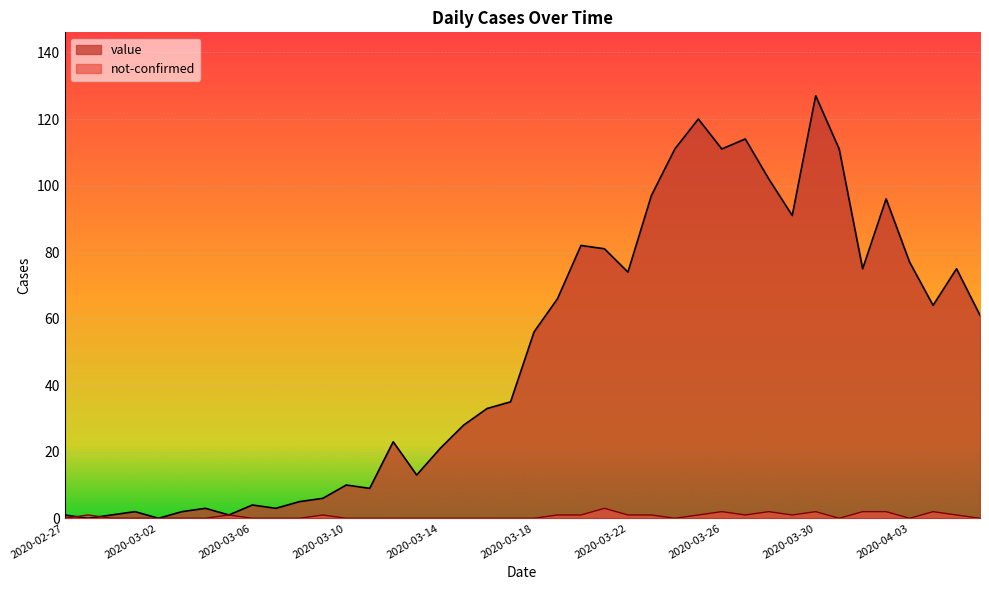

Reading left to right, what are all the values shown in this chart?

value: 2020-02-27=1	2020-02-28=0	2020-02-29=1	2020-03-01=2	2020-03-02=0	2020-03-03=2	2020-03-04=3	2020-03-05=1	2020-03-06=4	2020-03-07=3	2020-03-08=5	2020-03-09=6	2020-03-10=10	2020-03-11=9	2020-03-12=23	2020-03-13=13	2020-03-14=21	2020-03-15=28	2020-03-16=33	2020-03-17=35	2020-03-18=56	2020-03-19=66	2020-03-20=82	2020-03-21=81	2020-03-22=74	2020-03-23=97	2020-03-24=111	2020-03-25=120	2020-03-26=111	2020-03-27=114	2020-03-28=102	2020-03-29=91	2020-03-30=127	2020-03-31=111	2020-04-01=75	2020-04-02=96	2020-04-03=77	2020-04-04=64	2020-04-05=75	2020-04-06=61
not-confirmed: 2020-02-27=0	2020-02-28=1	2020-02-29=0	2020-03-01=0	2020-03-02=0	2020-03-03=0	2020-03-04=0	2020-03-05=1	2020-03-06=0	2020-03-07=0	2020-03-08=0	2020-03-09=1	2020-03-10=0	2020-03-11=0	2020-03-12=0	2020-03-13=0	2020-03-14=0	2020-03-15=0	2020-03-16=0	2020-03-17=0	2020-03-18=0	2020-03-19=1	2020-03-20=1	2020-03-21=3	2020-03-22=1	2020-03-23=1	2020-03-24=0	2020-03-25=1	2020-03-26=2	2020-03-27=1	2020-03-28=2	2020-03-29=1	2020-03-30=2	2020-03-31=0	2020-04-01=2	2020-04-02=2	2020-04-03=0	2020-04-04=2	2020-04-05=1	2020-04-06=0